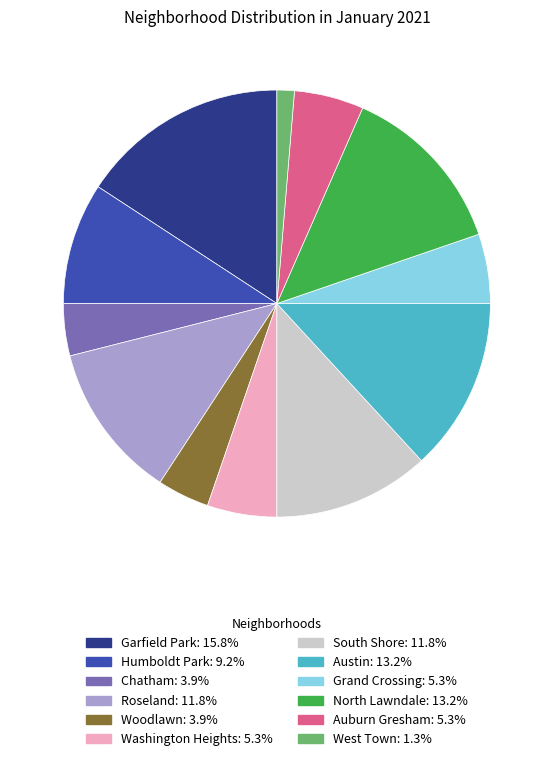

How many slices are in this pie chart?

12